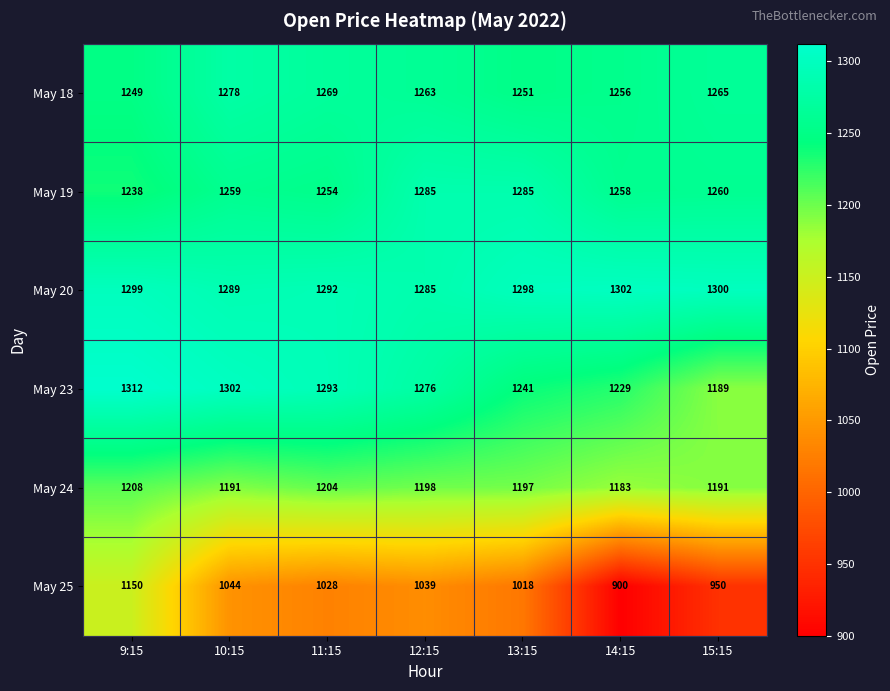

The May 19 series shows 1980 at 9:15. True or false?

False